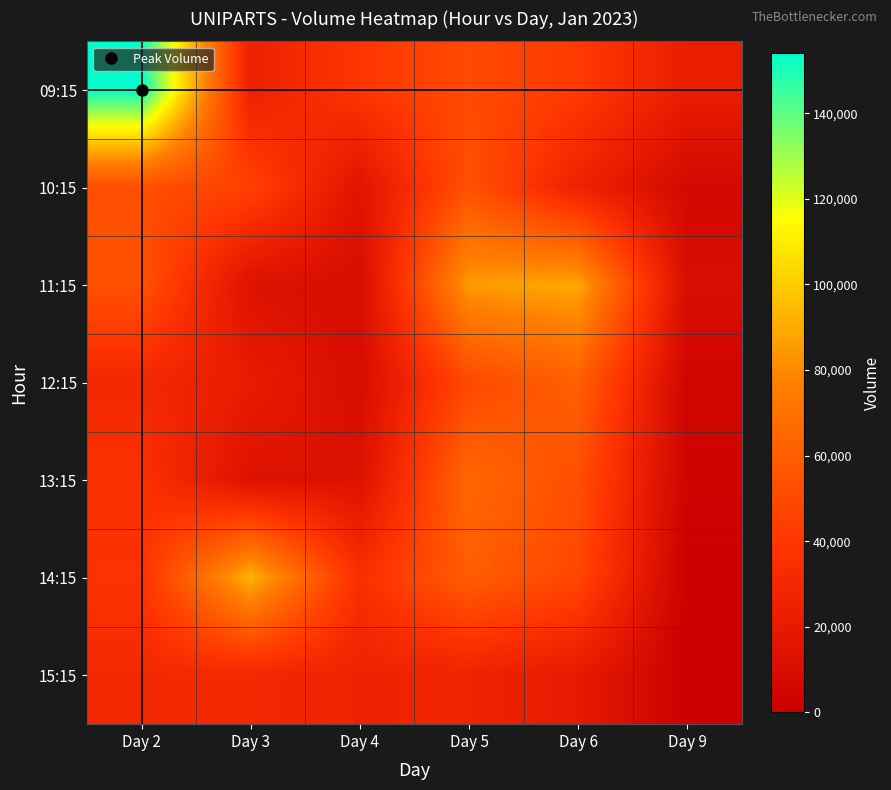

Reading left to right, list all the values displayed in this chart.

09:15: Day 2=154050	Day 3=25173	Day 4=39663	Day 5=50570	Day 6=41682	Day 9=22536
10:15: Day 2=52520	Day 3=45575	Day 4=15538	Day 5=53586	Day 6=26090	Day 9=6291
11:15: Day 2=53810	Day 3=13520	Day 4=9878	Day 5=85503	Day 6=89481	Day 9=10231
12:15: Day 2=30116	Day 3=21539	Day 4=9554	Day 5=49484	Day 6=60935	Day 9=3944
13:15: Day 2=36864	Day 3=13625	Day 4=13766	Day 5=64835	Day 6=52247	Day 9=2960
14:15: Day 2=38071	Day 3=93367	Day 4=35301	Day 5=59798	Day 6=48508	Day 9=0
15:15: Day 2=30758	Day 3=29694	Day 4=26306	Day 5=26812	Day 6=20245	Day 9=0